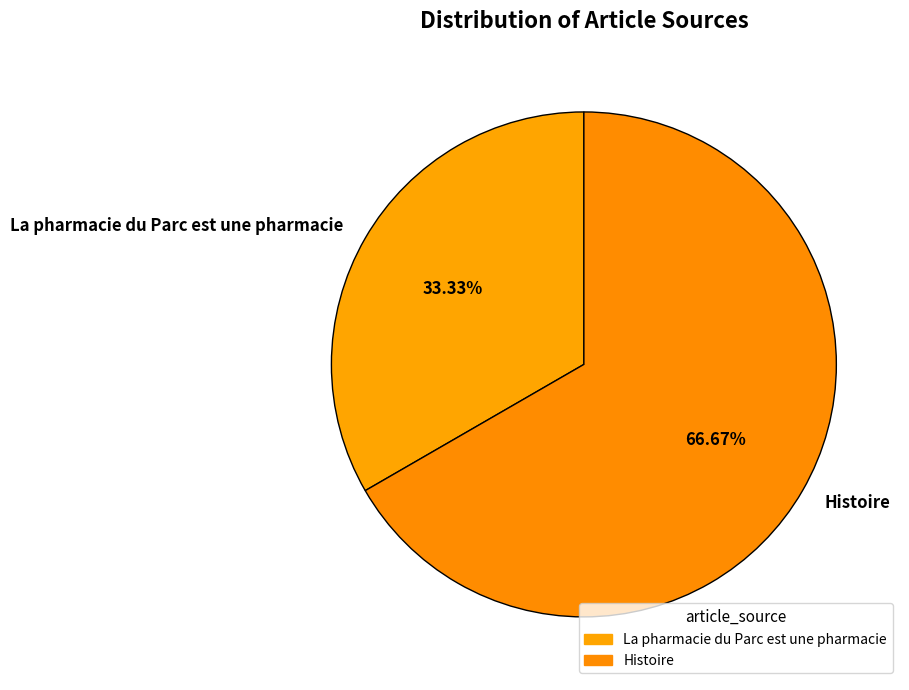

The Histoire slice represents 99% of the pie. True or false?

False